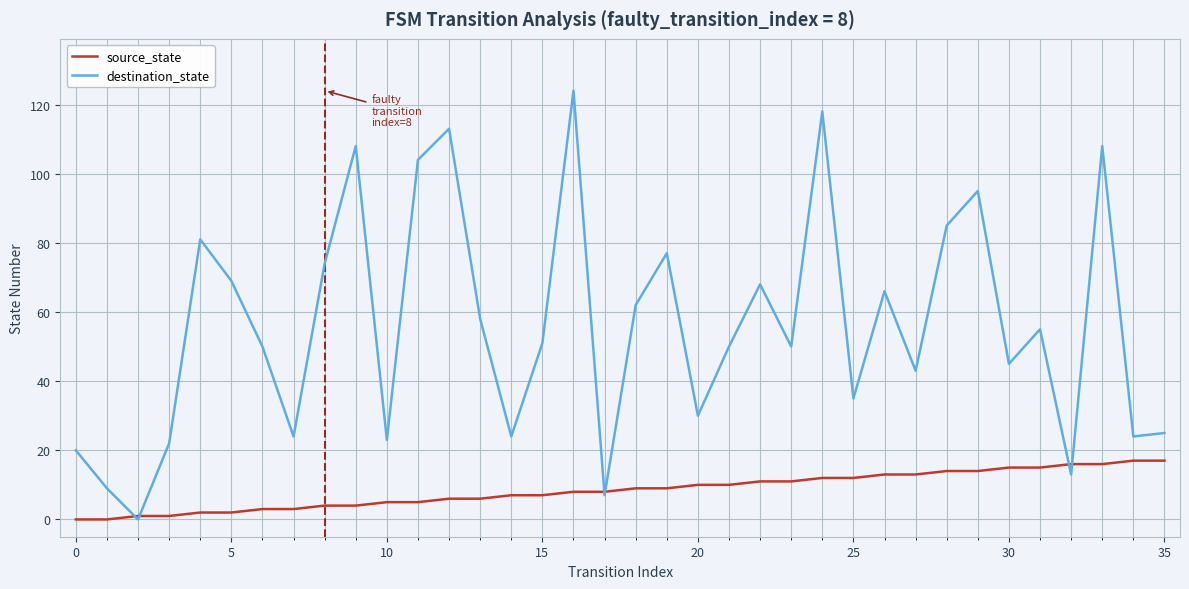

Which series has the largest total across all categories?

destination_state